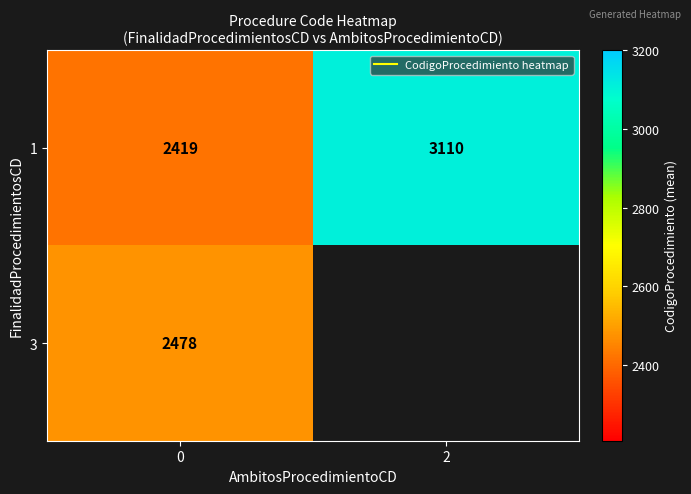

Which series has the widest spread of values?

1